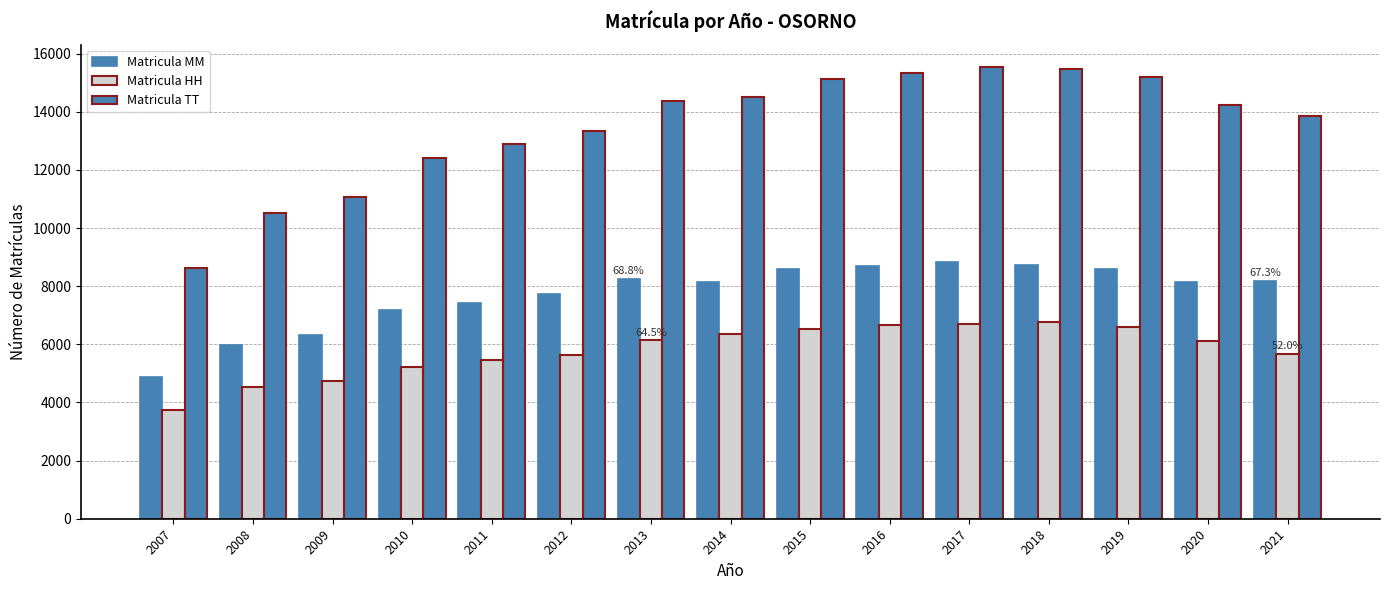

Count the number of data series in this chart.

3